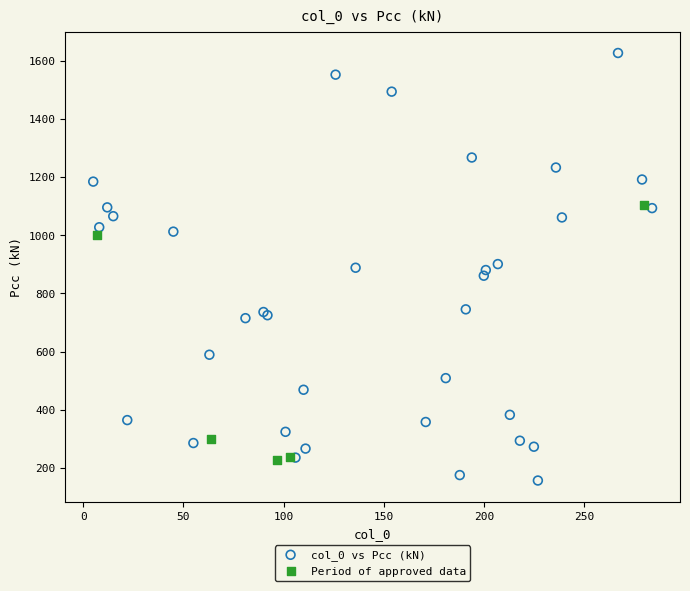

Which series contains the lowest Y value?

col_0 vs Pcc (kN)